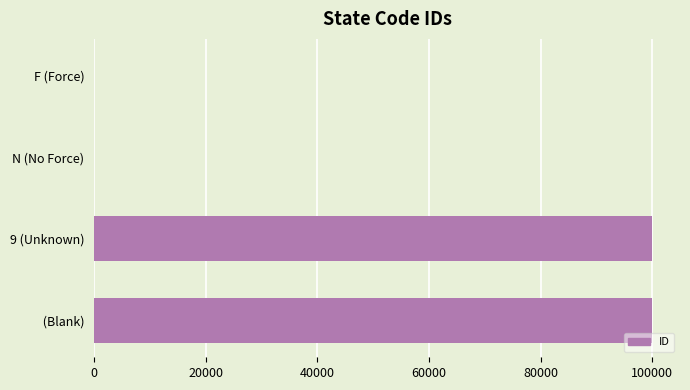

The value at  (Blank) is 68756. True or false?

False